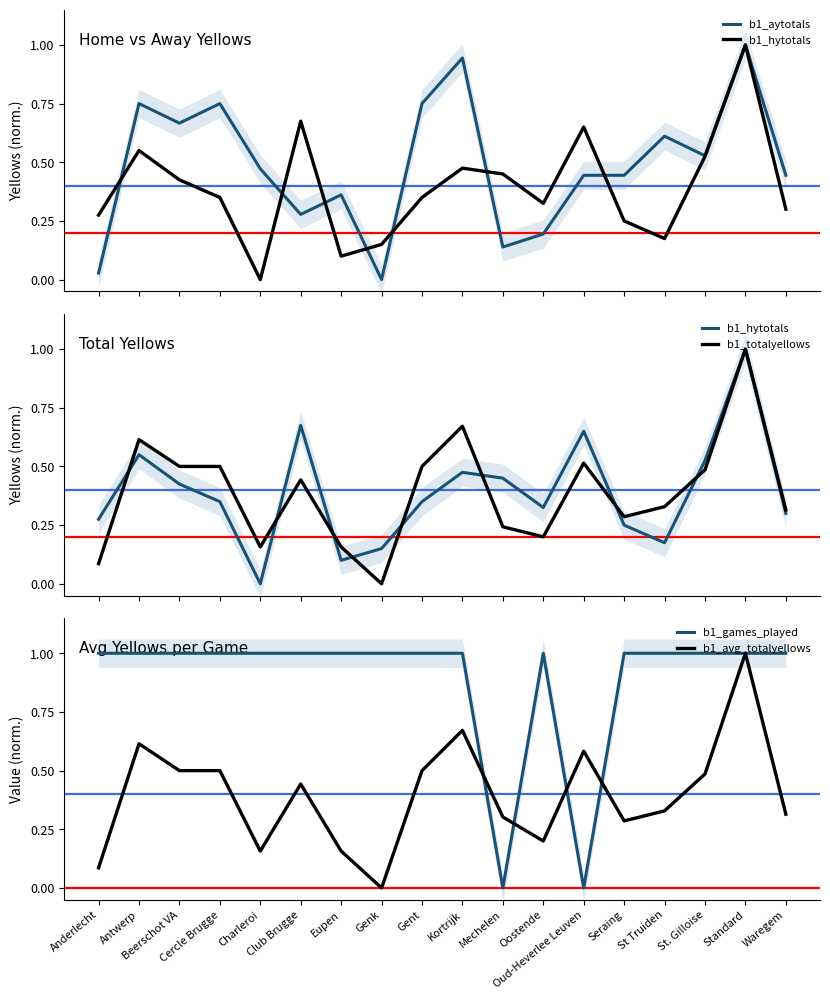

What is the spread (max minus min) of values at Kortrijk?

0.5